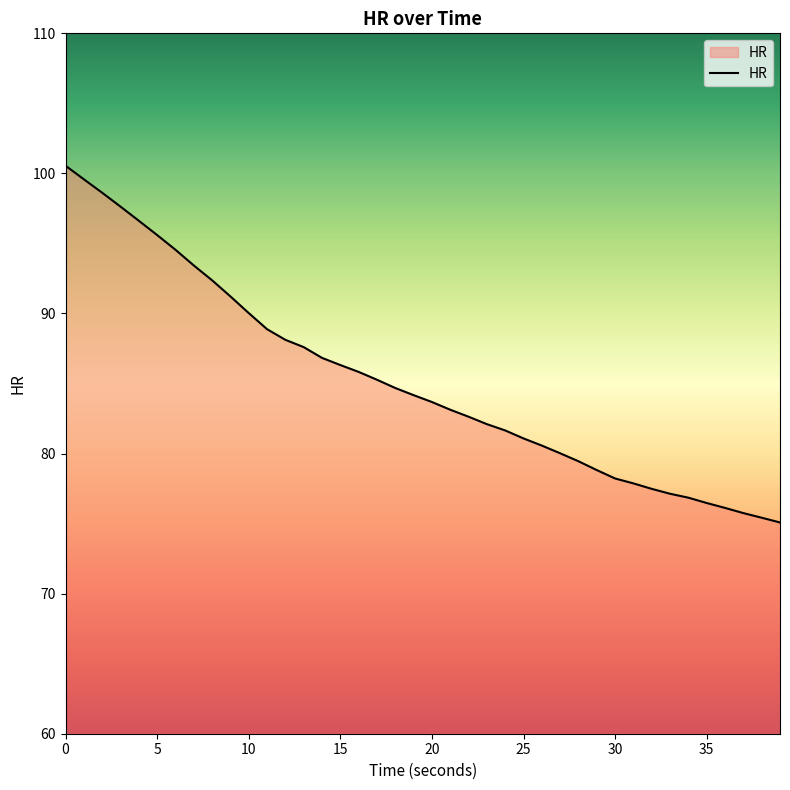

How many series are shown in this chart?

1